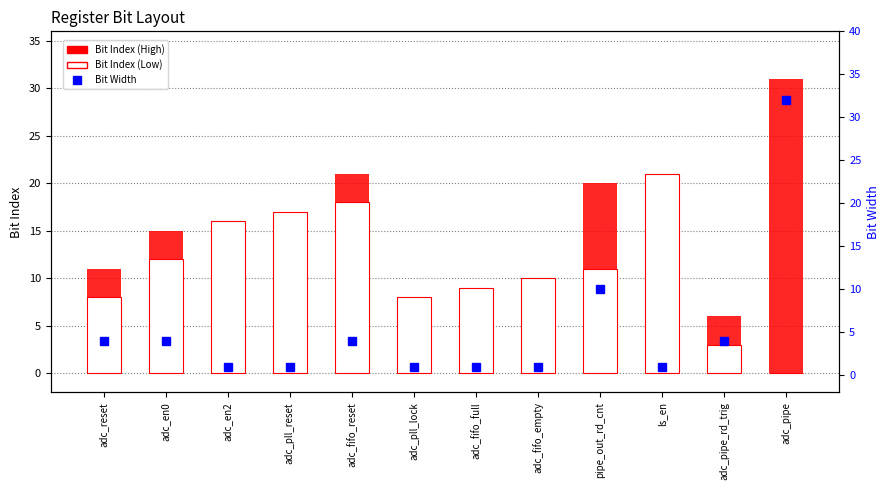

List the series in order of their peak value, lowest first.

Bit Index (Low), Bit Index (High), Bit Width